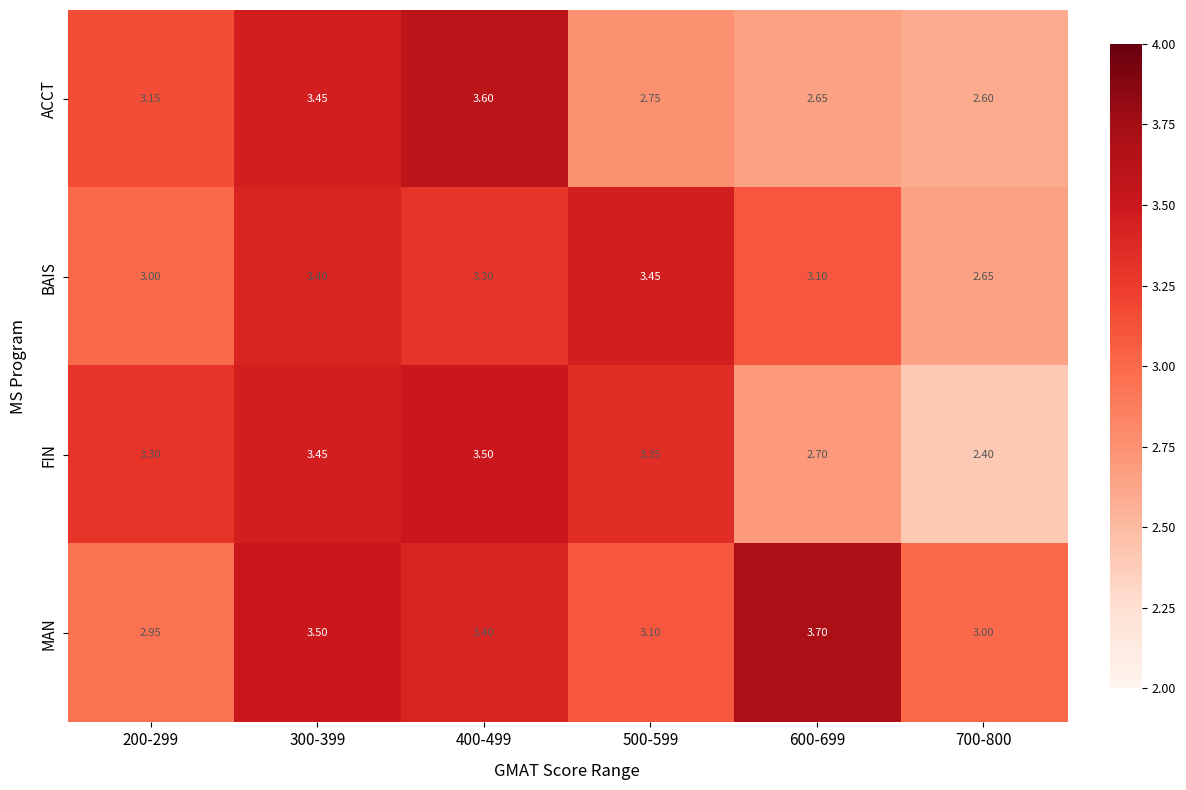

Which series has the largest total across all categories?

MAN